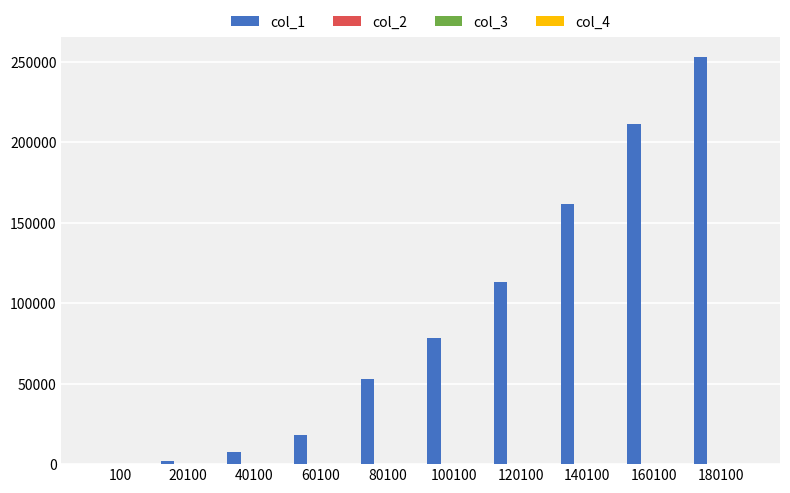

The col_1 series shows 29702.6 at 60100. True or false?

False